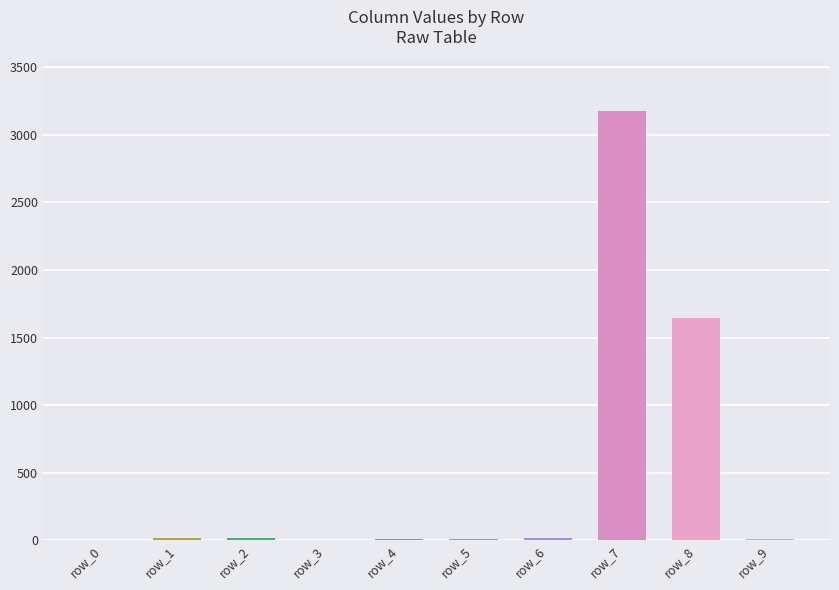

At which label is the value closest to 1589?

row_8